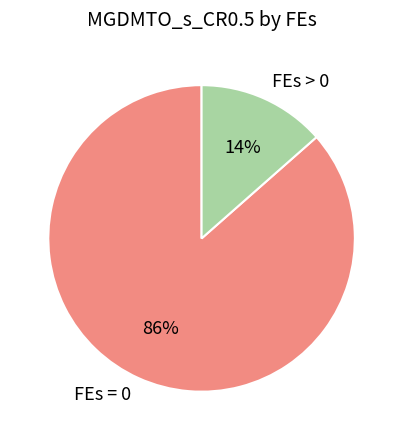

The FEs = 0 slice represents 99% of the pie. True or false?

False